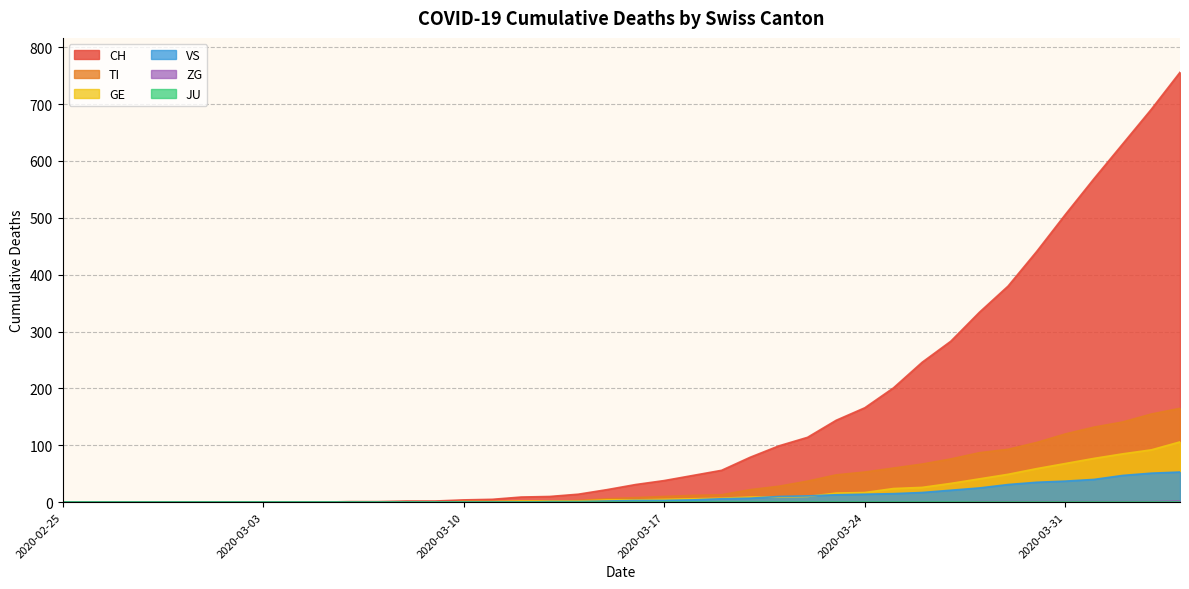

How many distinct data groups are displayed?

6